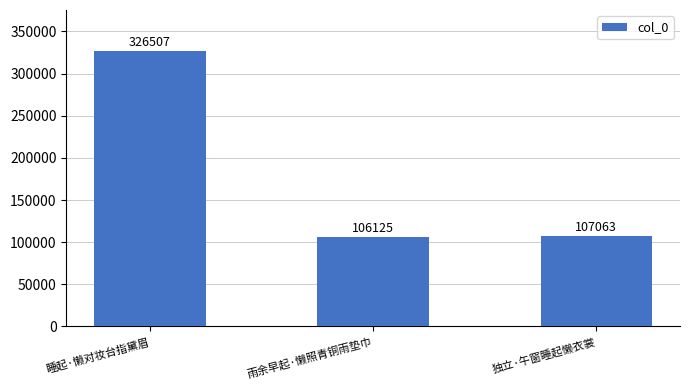

What is the average value?

179898